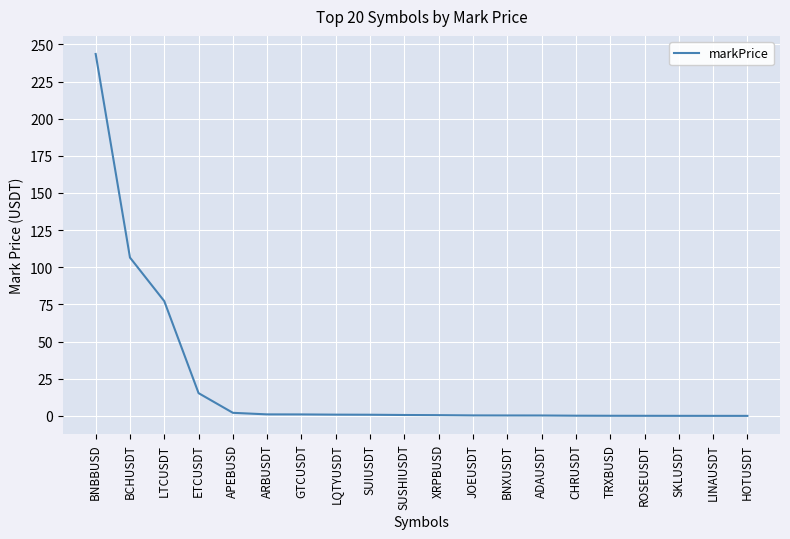

What is the greatest value displayed?

243.5